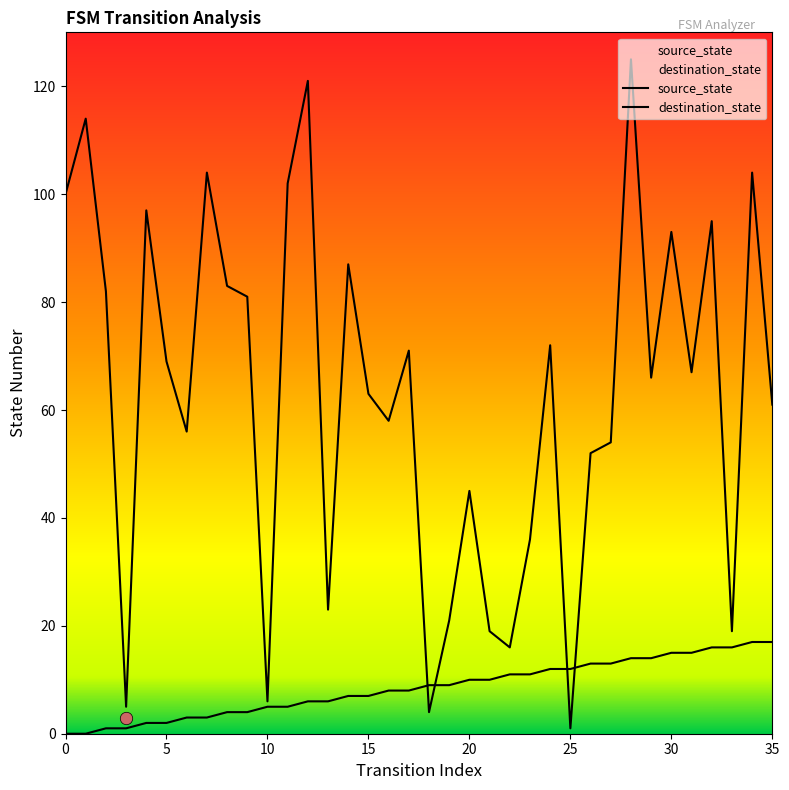

Which series has the largest Y range (max minus min)?

destination_state